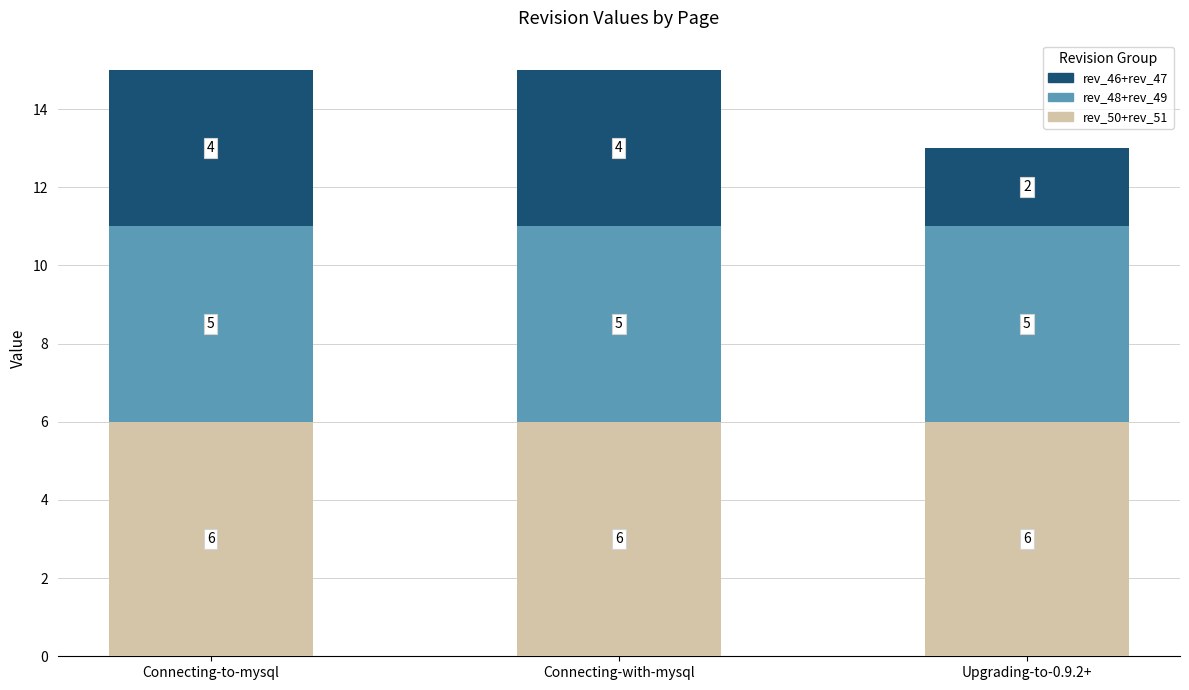

What is the maximum value for rev_50+rev_51?

6